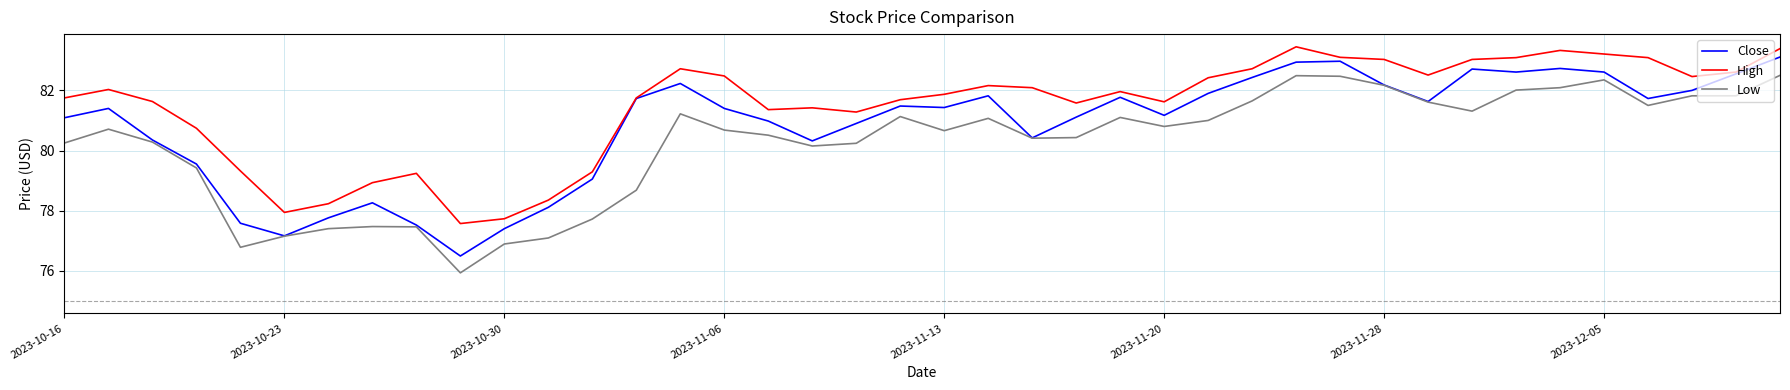

Which series has the largest total across all categories?

High